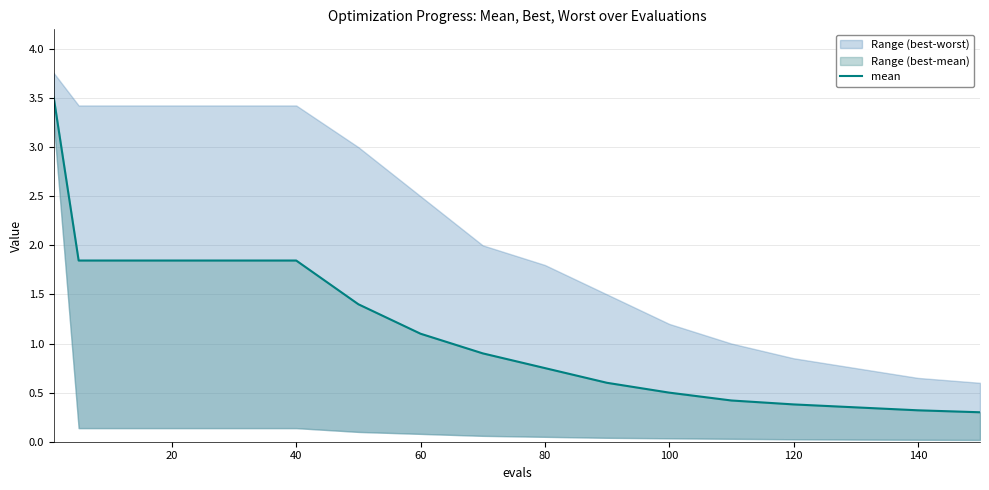

Does the chart have visible grid lines?

Yes